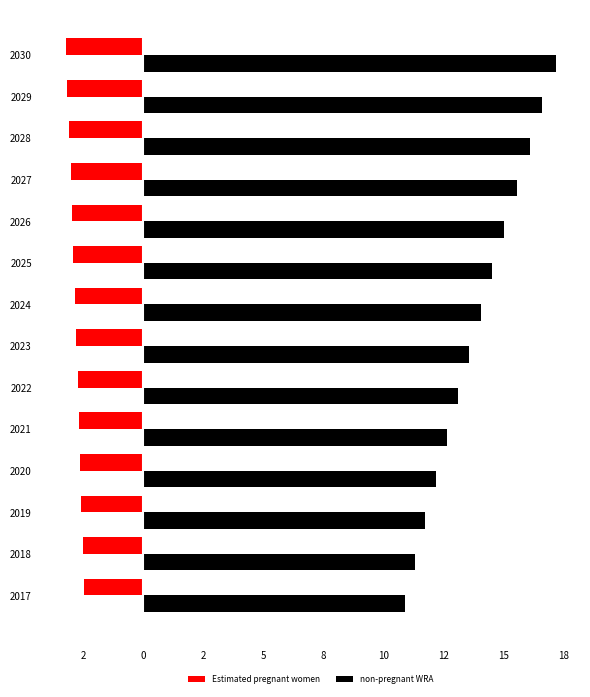

What are all the series names shown in the legend?

Estimated pregnant women, non-pregnant WRA